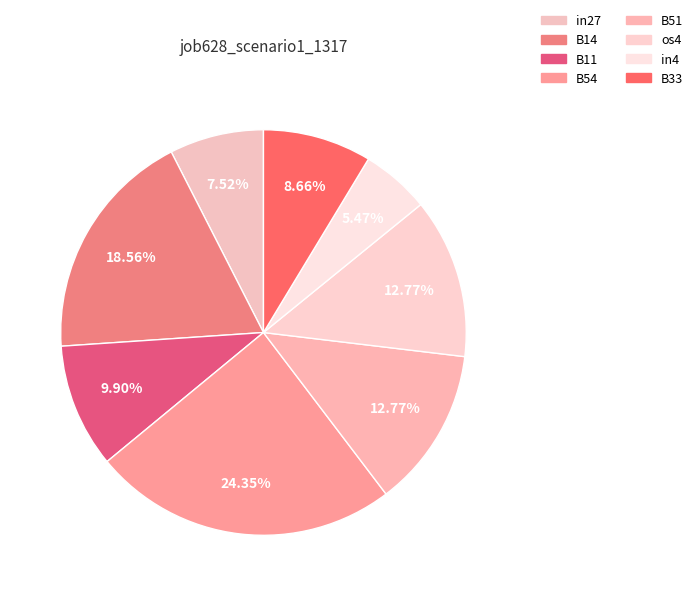

To the nearest percent, what is the average slice percentage?

12%